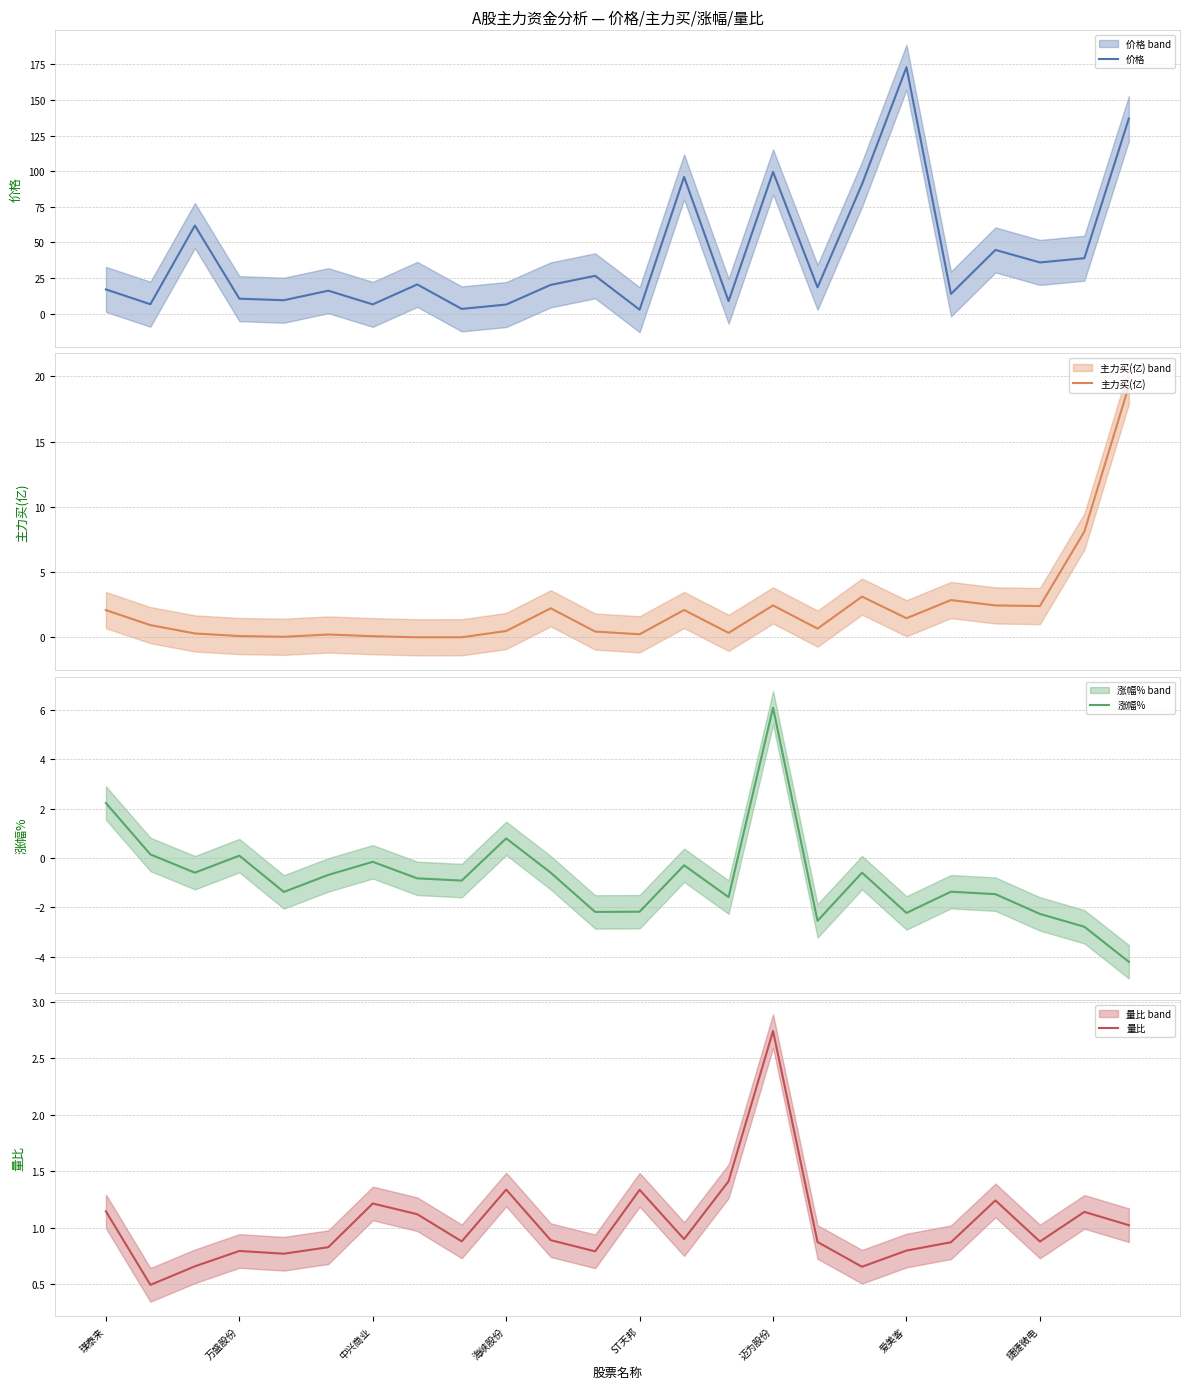

What is the difference between the maximum and minimum values in the 主力买(亿) series?

19.3